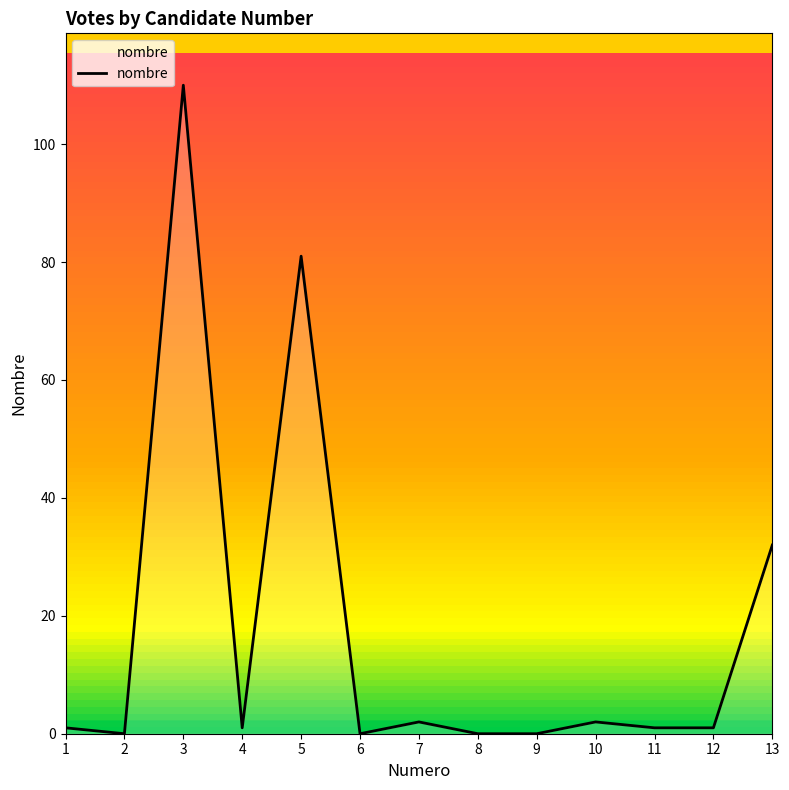

Where is the first local minimum?

2